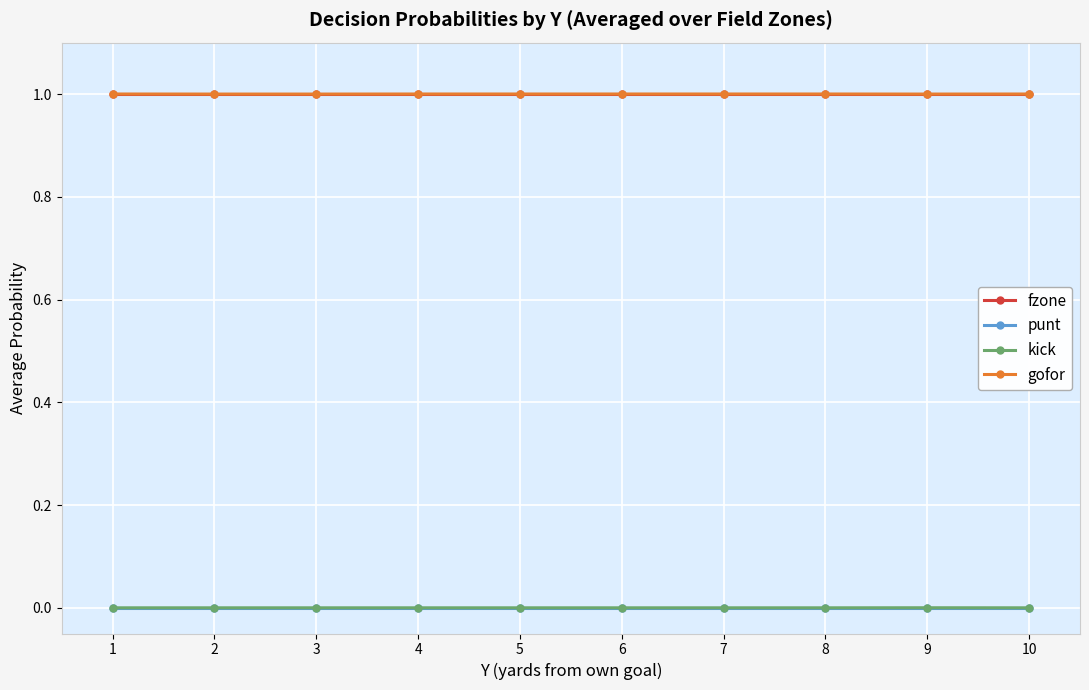

What are all the series names shown in the legend?

fzone, punt, kick, gofor